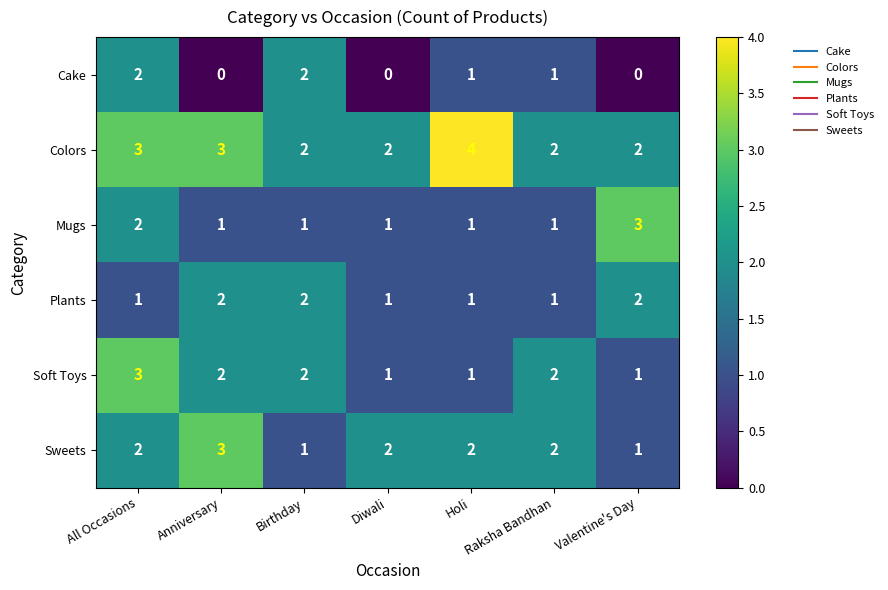

At which label does Soft Toys first exceed 2?

All Occasions